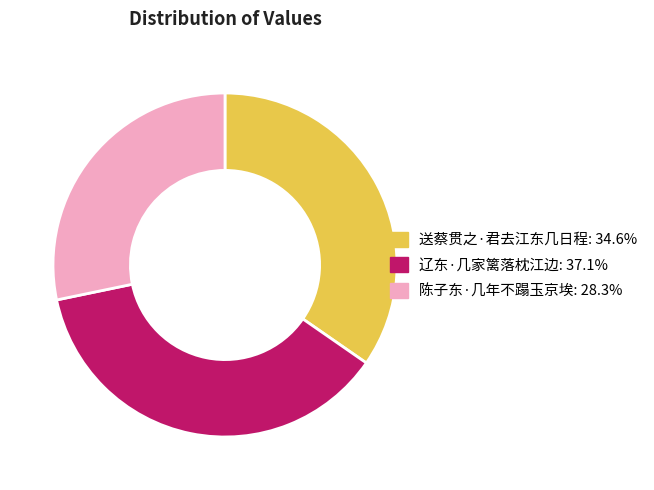

Rank the categories by value from lowest to highest.

陈子东·几年不蹋玉京埃, 送蔡贯之·君去江东几日程, 辽东·几家篱落枕江边